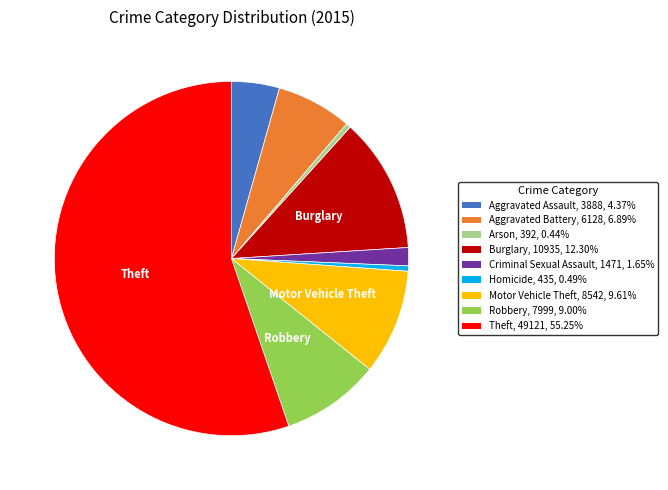

Does any single category account for the majority?

Yes